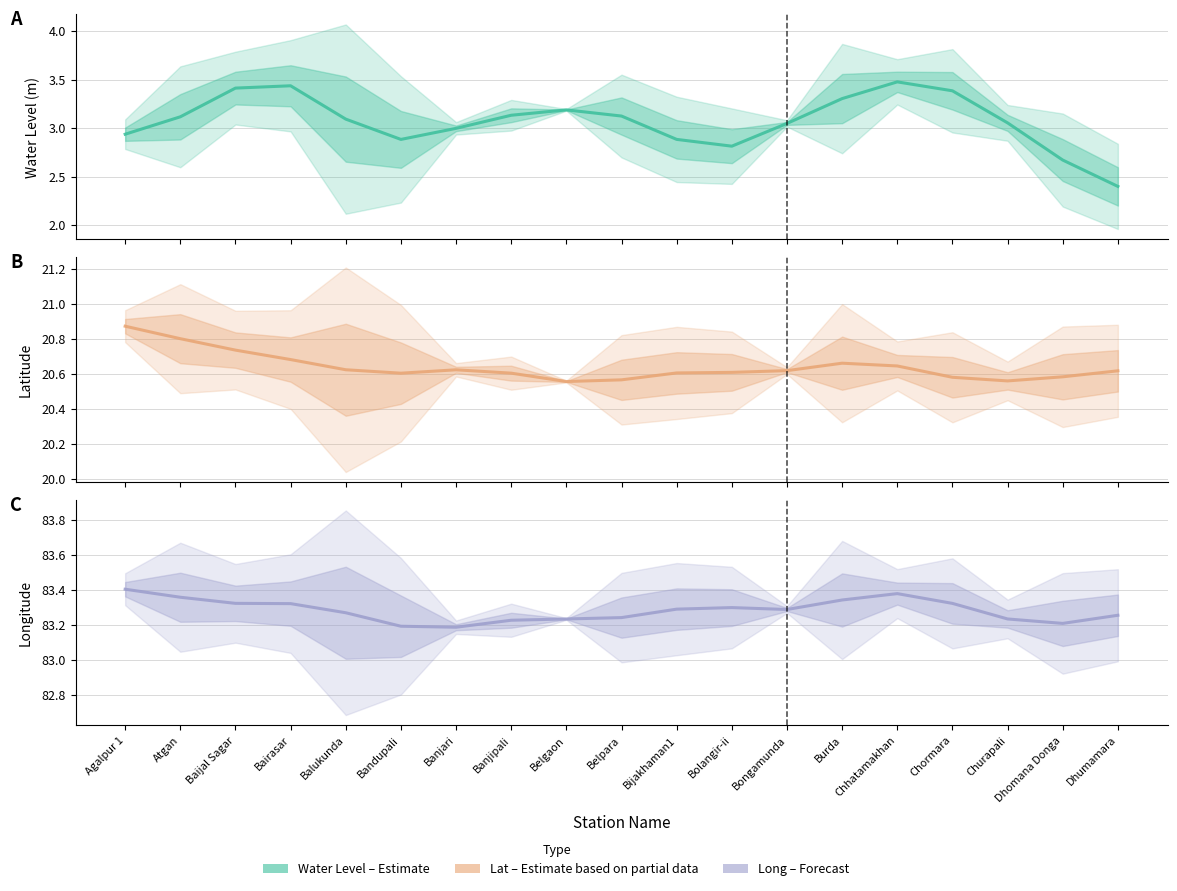

What is the label of the 11th point from the left?

Bijakhaman1